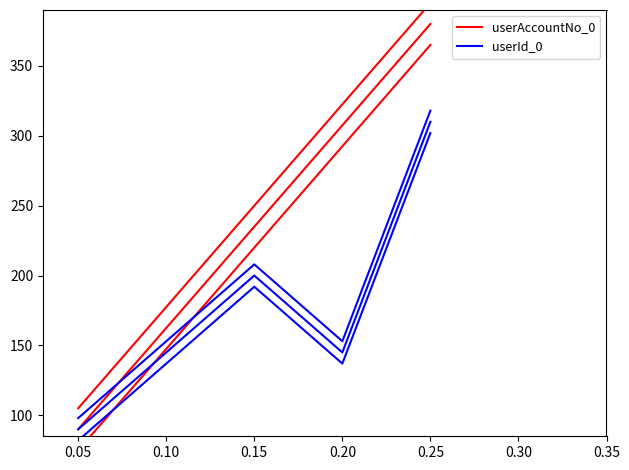

The value of userAccountNo_0 at 0.05 is 31.0. True or false?

False